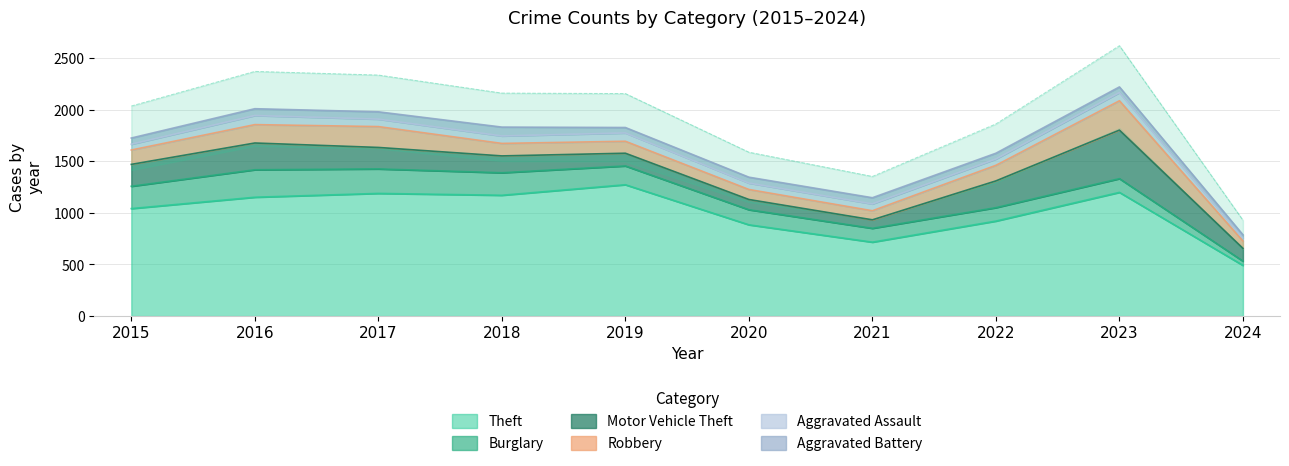

What is the approximate value of Aggravated Battery at 2024?

31